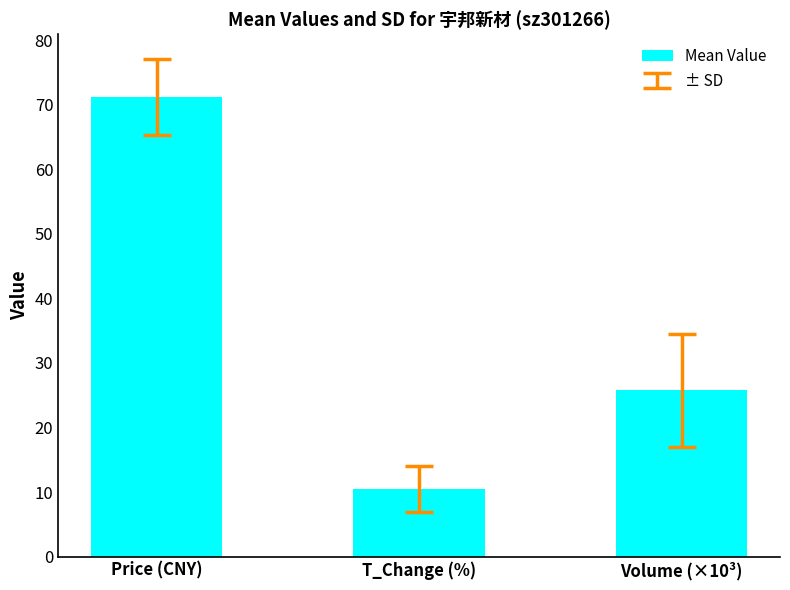

What is the maximum value shown in the chart?

71.2